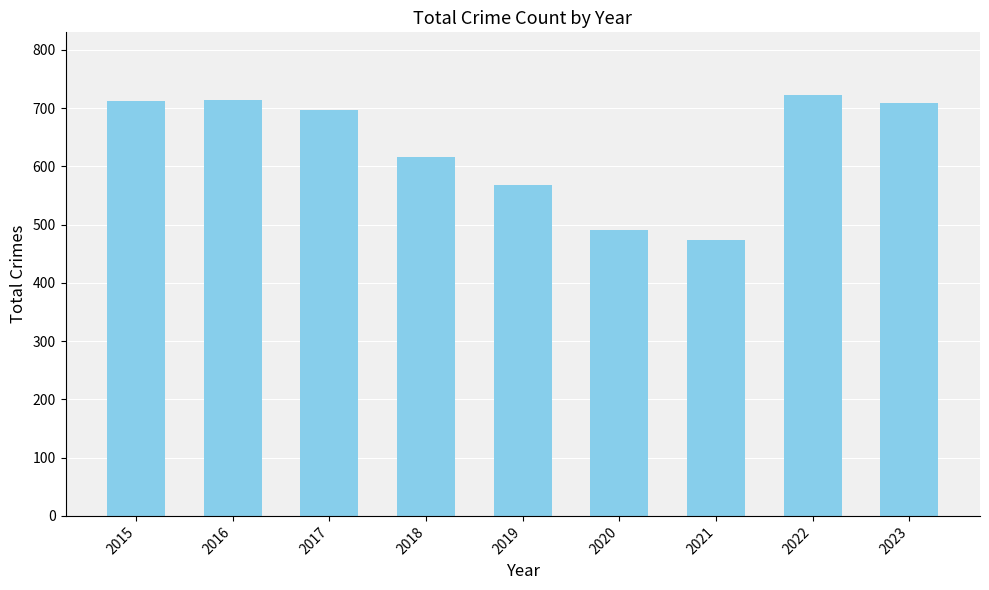

Which has a higher value, 2022 or 2019?

2022